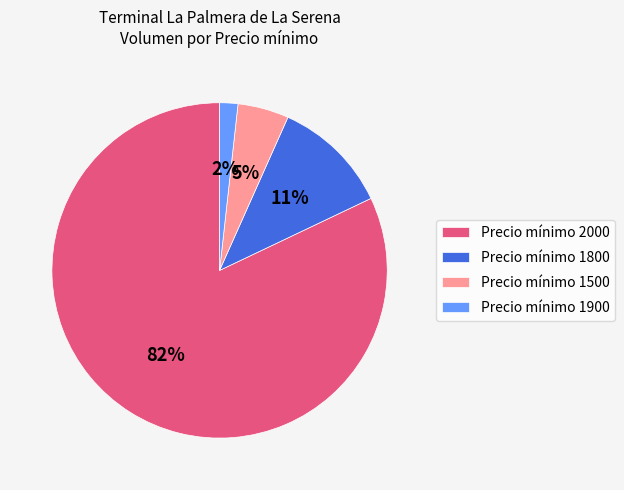

Is the sum of Precio mínimo 2000 and Precio mínimo 1500 greater than half?

Yes